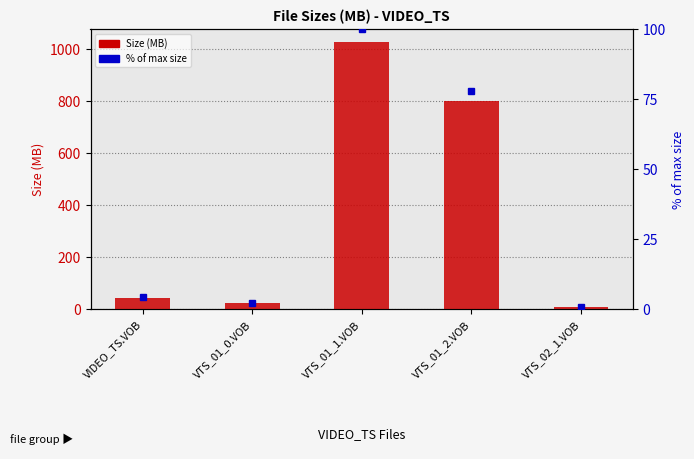

How many groups of bars are there?

5